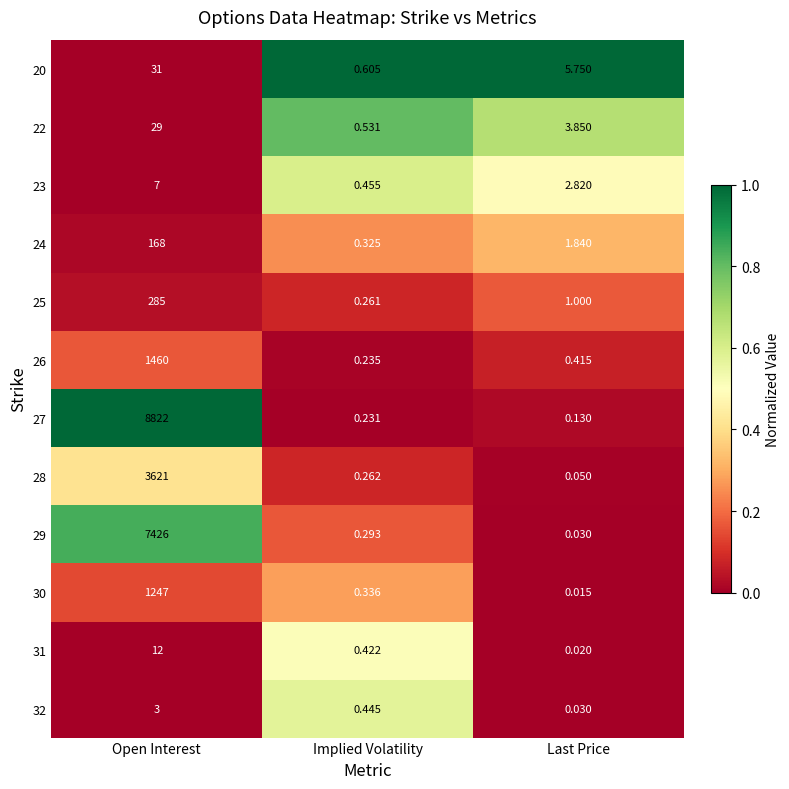

At which category is the sum across all series the highest?

Open Interest